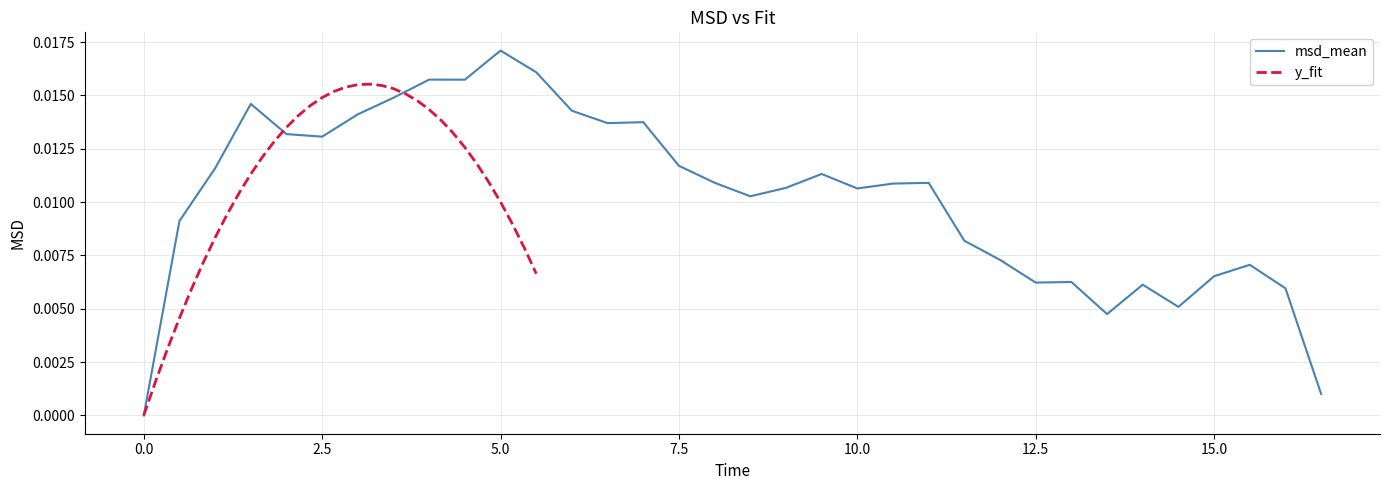

Count the y_fit values in the range 0 to 1.

34